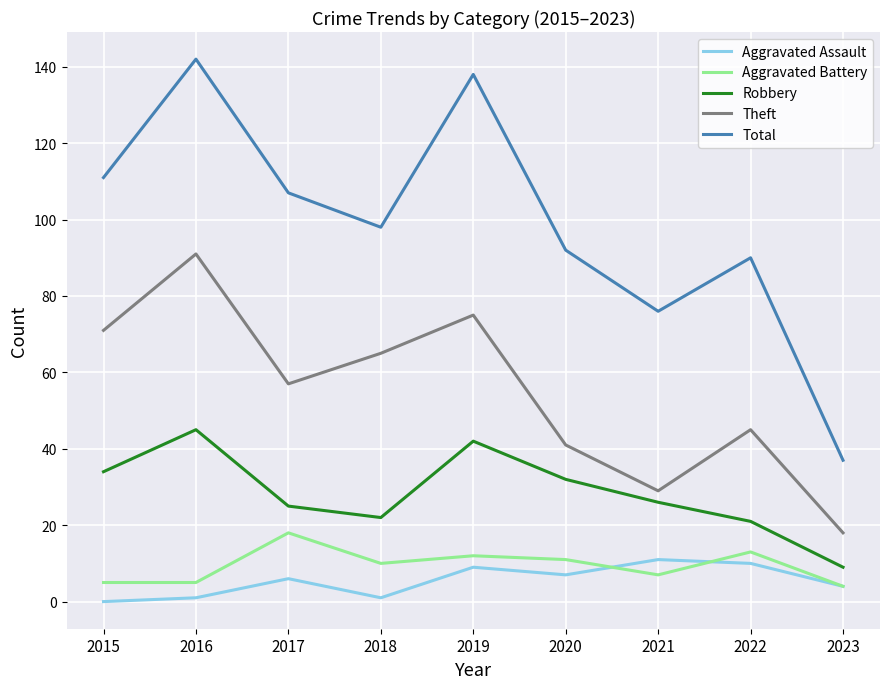

True or false: Aggravated Assault and Aggravated Battery cross at least once.

True